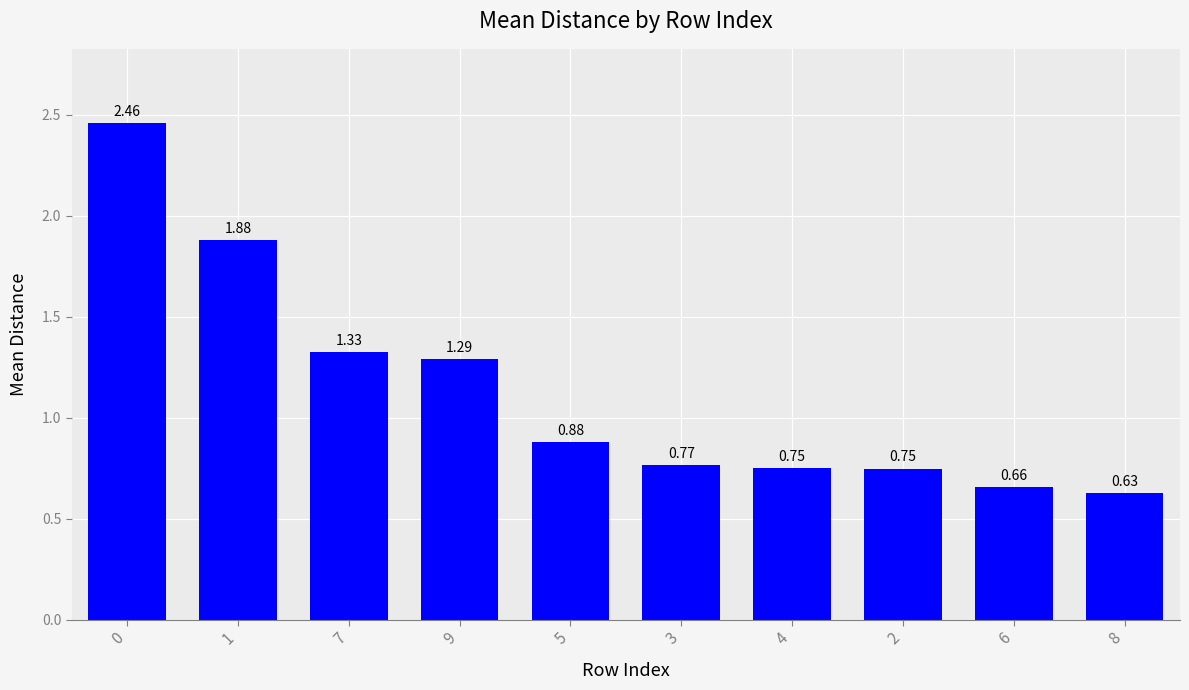

What is the difference between the maximum and second lowest values?

1.8